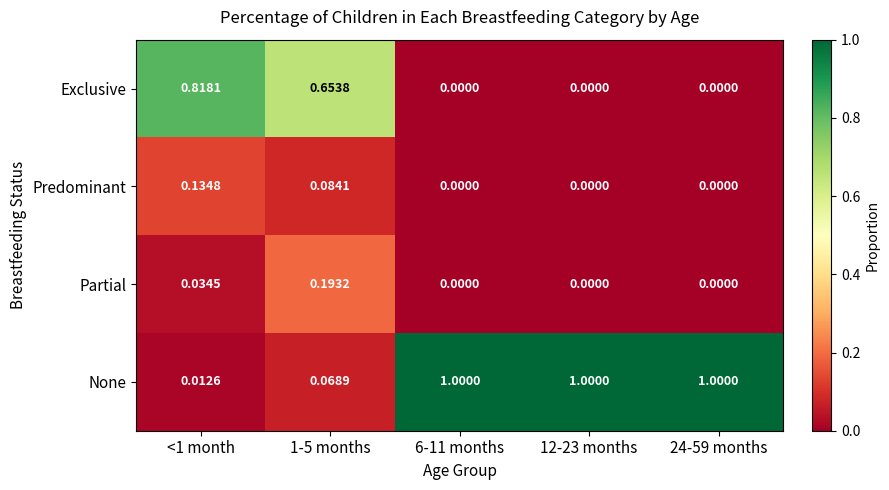

Which series has the largest total across all categories?

None